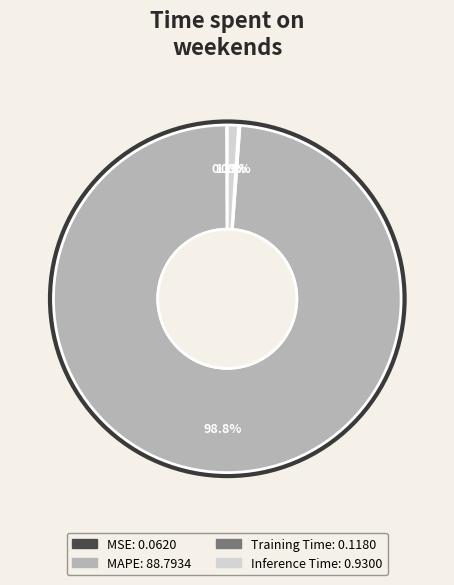

To the nearest percent, what is the average slice percentage?

25%